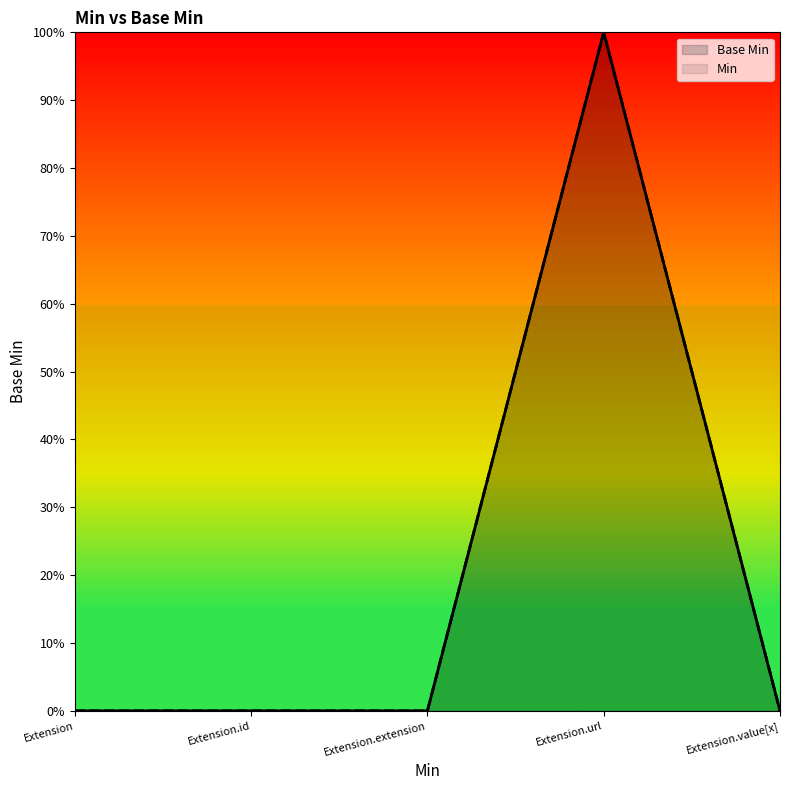

List the labels in order of value, largest first.

Extension.url, Extension, Extension.id, Extension.extension, Extension.value[x]